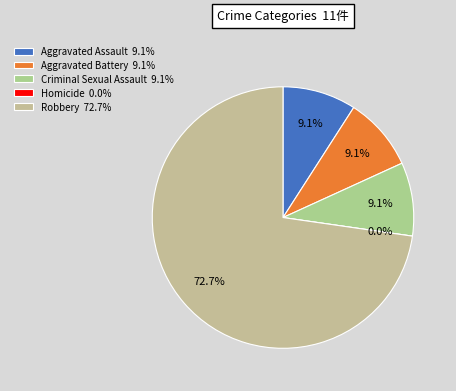

How many segments does this pie chart have?

5